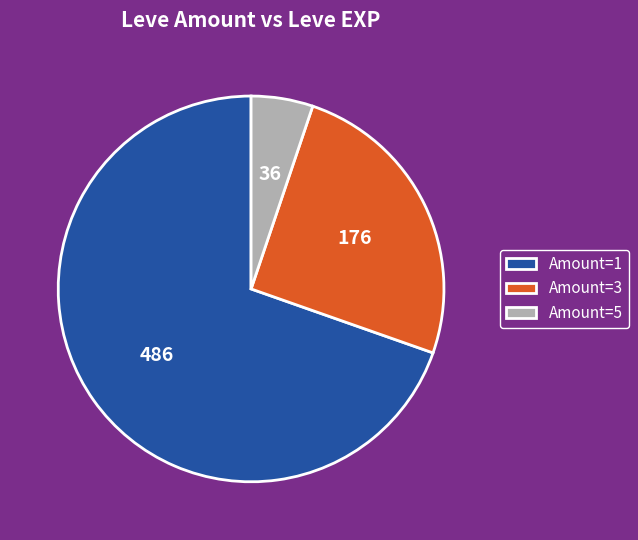

Do Amount=3 and Amount=1 together represent more than half of the pie?

Yes